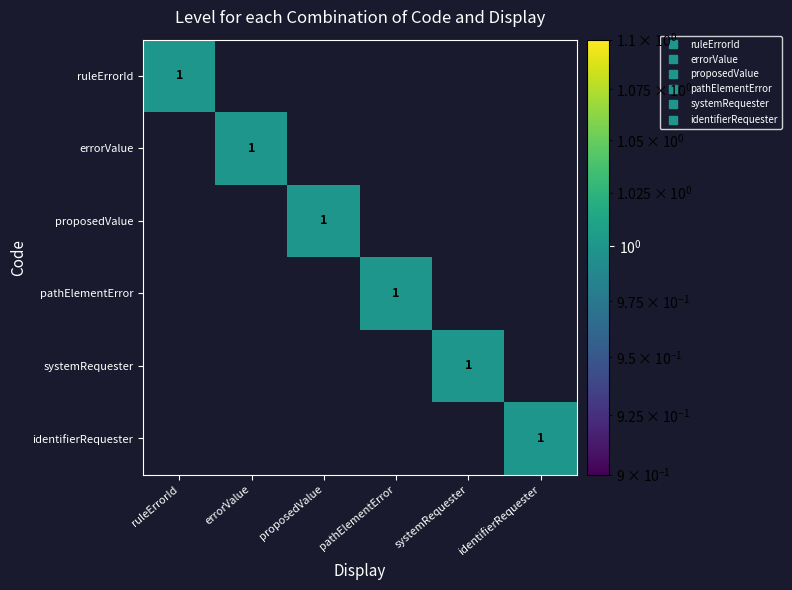

Which has a higher value, proposedValue or errorValue?

proposedValue